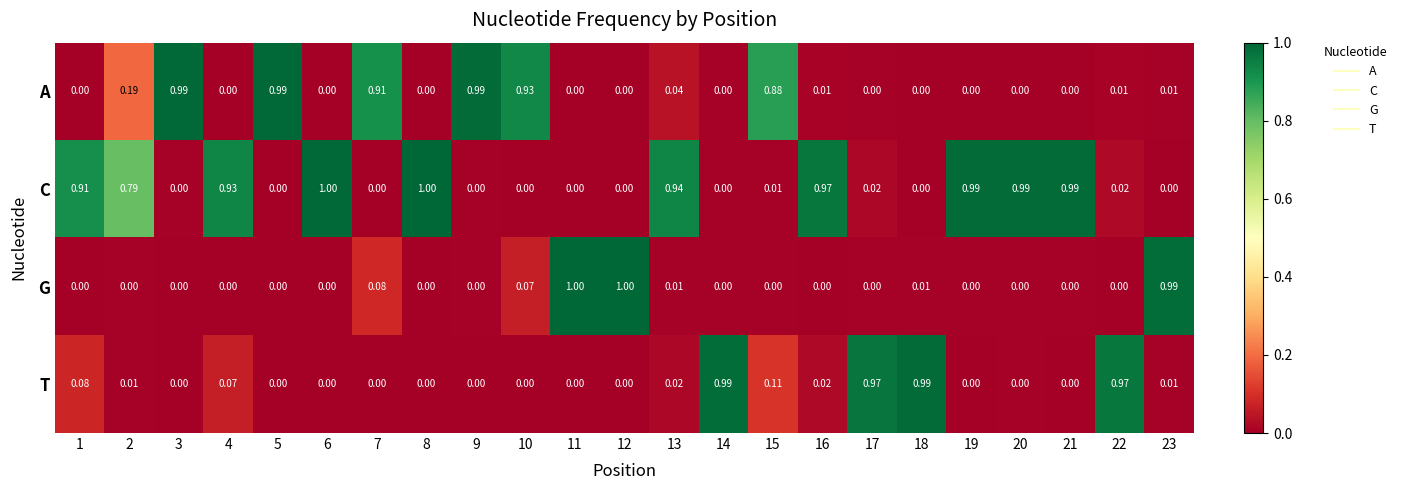

Between 11 and 17, which series saw the biggest shift?

G